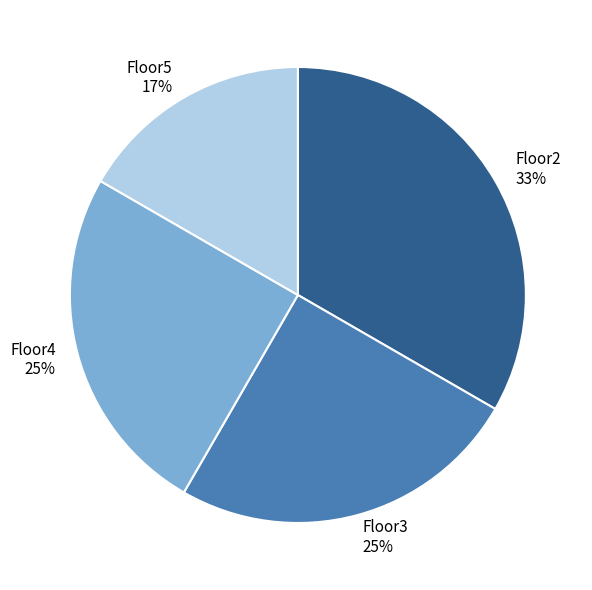

The Floor4 slice represents 17% of the pie. True or false?

False